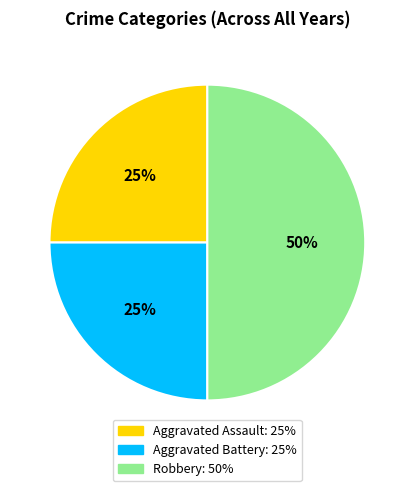

Does Aggravated Assault account for over 50% of the chart?

No